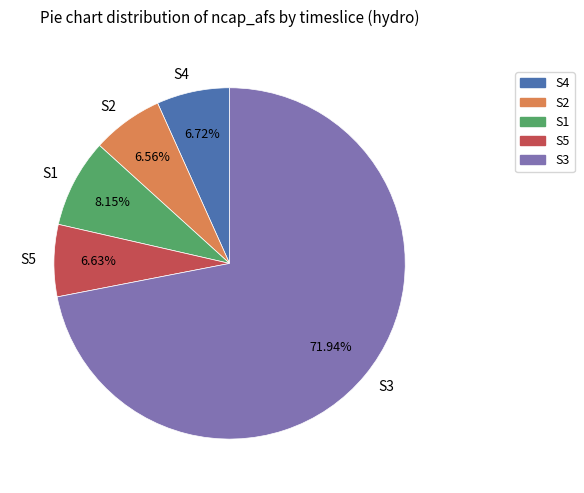

To the nearest percent, what is the difference between the largest and smallest slice percentages?

65%